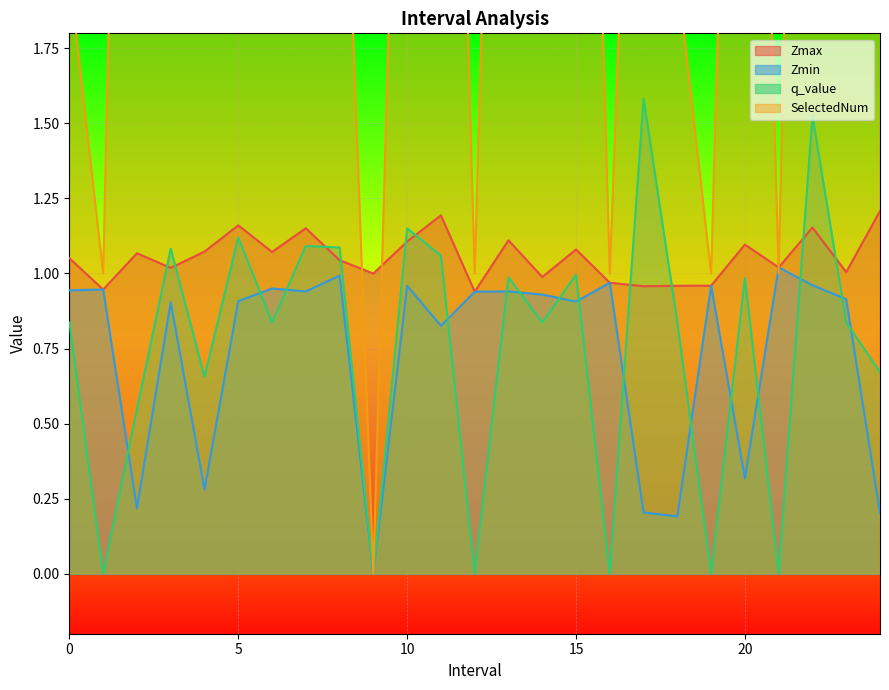

True or false: q_value and SelectedNum cross at least once.

False